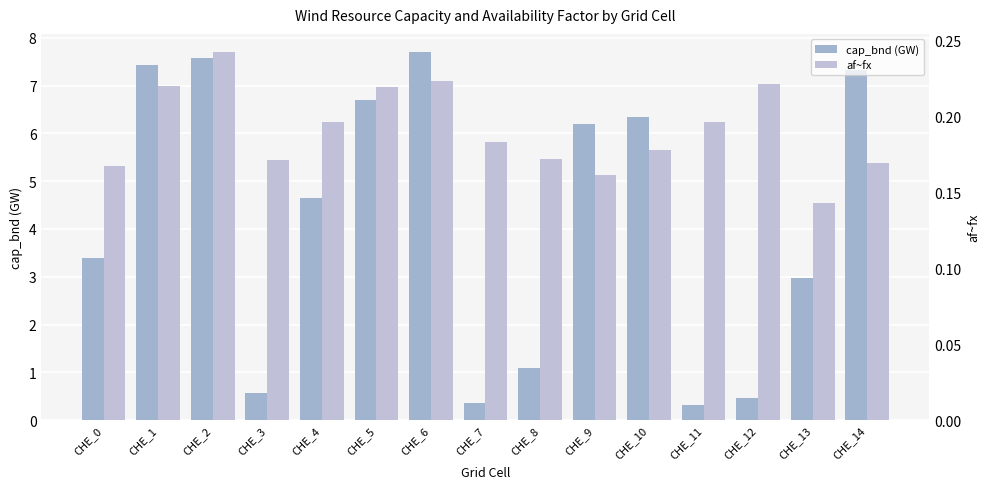

What is the spread (max minus min) of values at CHE_0?

3.2